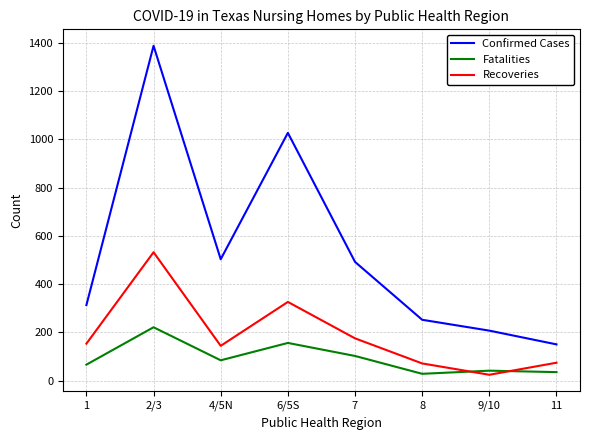

In Confirmed Cases, how many points are lower than both neighbors (excluding endpoints)?

1